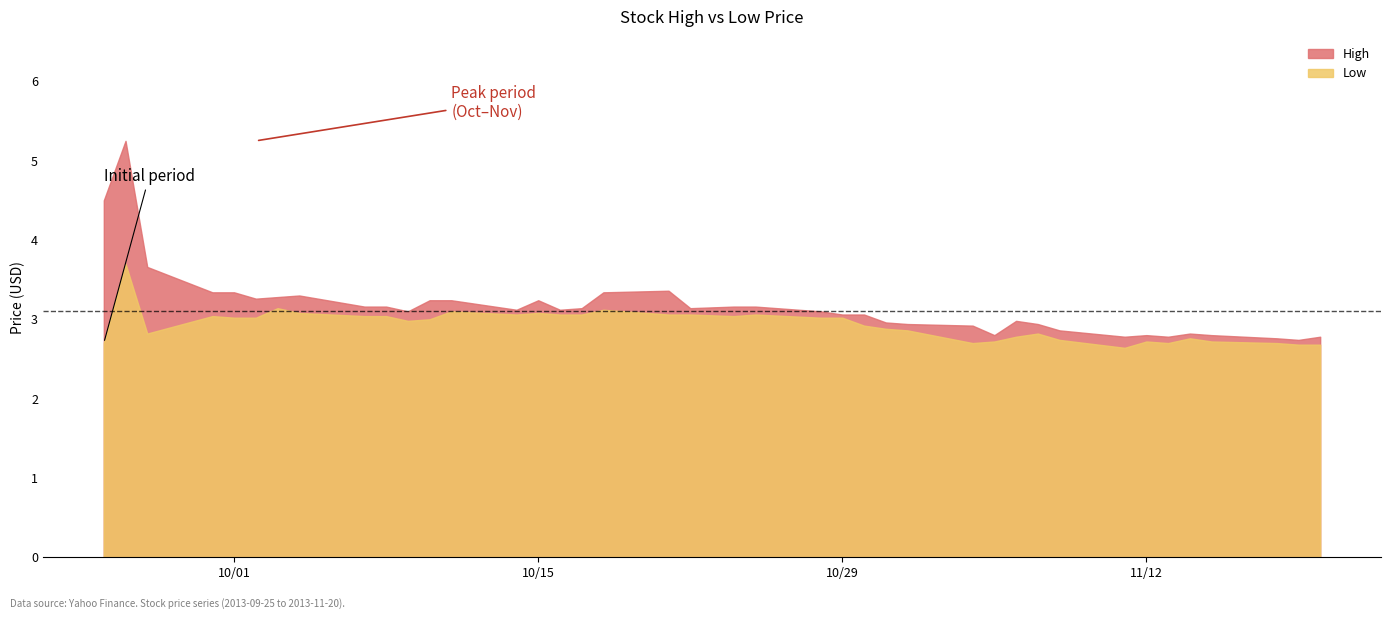

What is the value of the Low point at the 18th from the left?

3.1